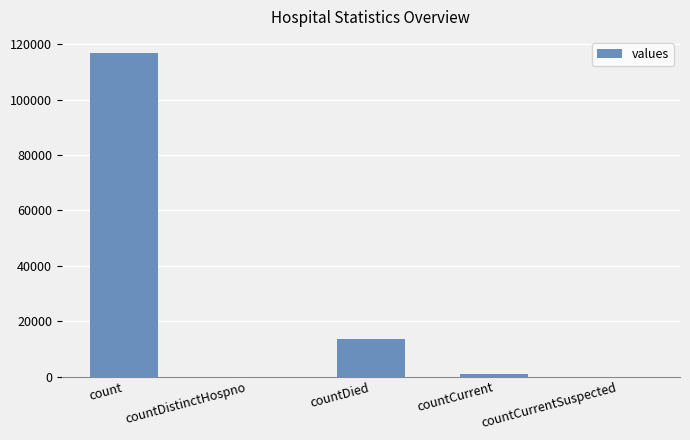

True or false: the data shows 13517 at countDied.

True